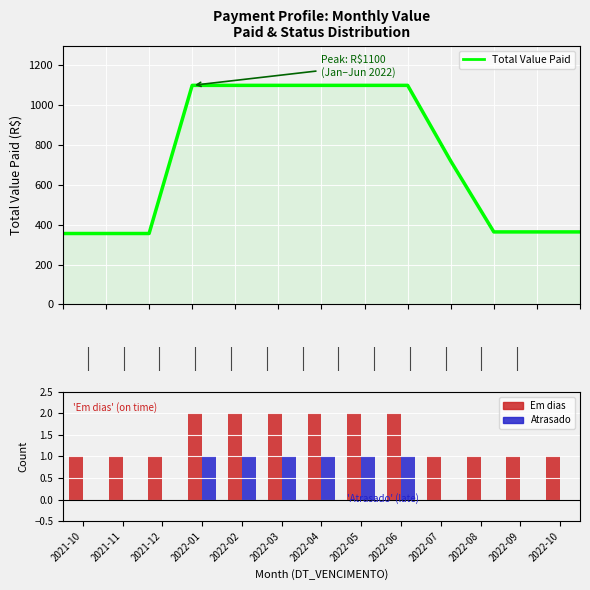

Is the value of Total Value Paid at 2022-01 greater than the value of Em dias at 2022-05?

Yes